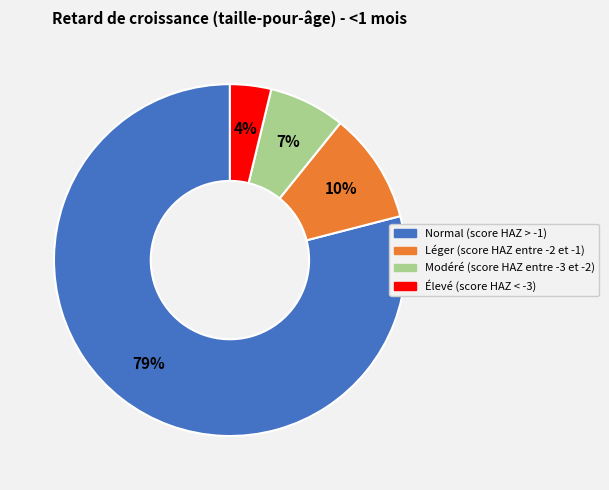

Which slice is the largest?

Normal (score HAZ > -1)